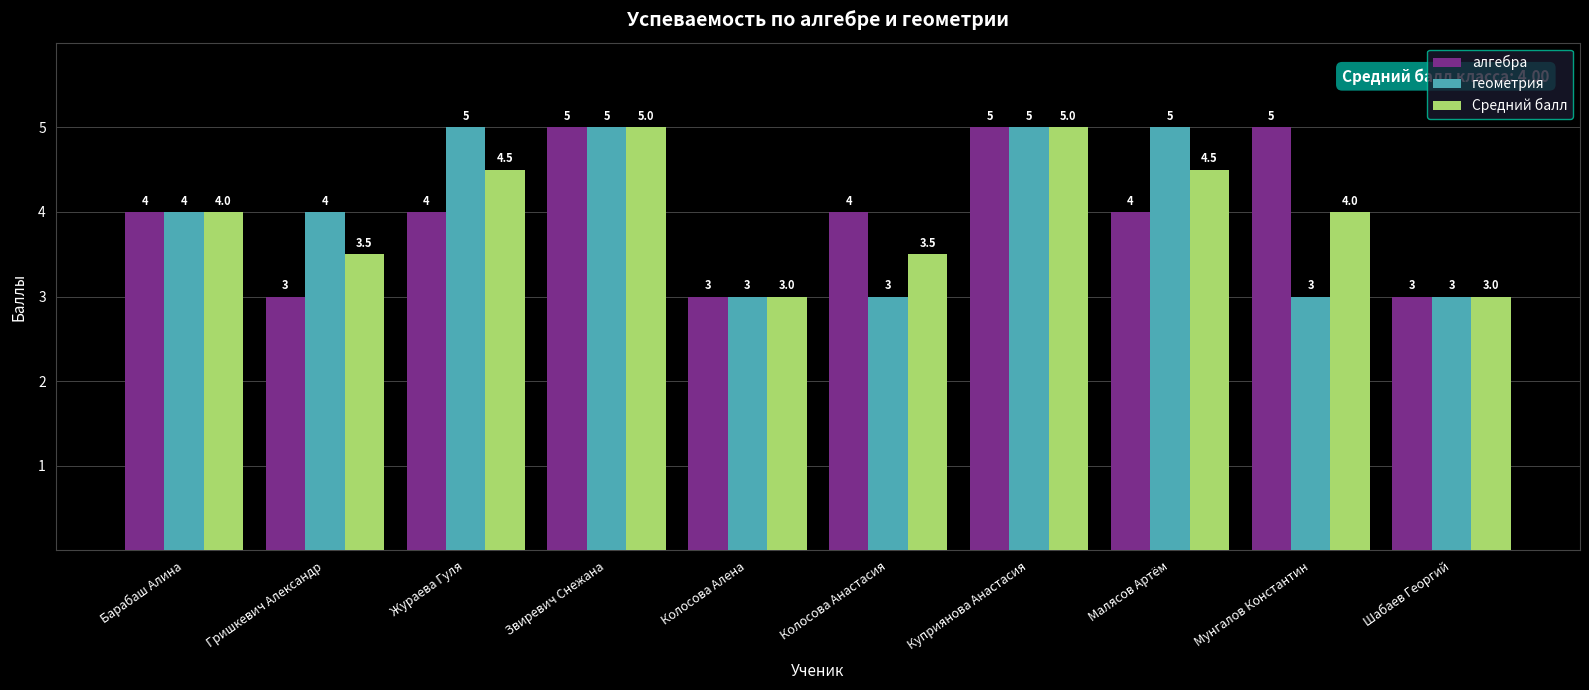

Rank the series at Гришкевич Александр from highest to lowest value.

геометрия, Средний балл, алгебра